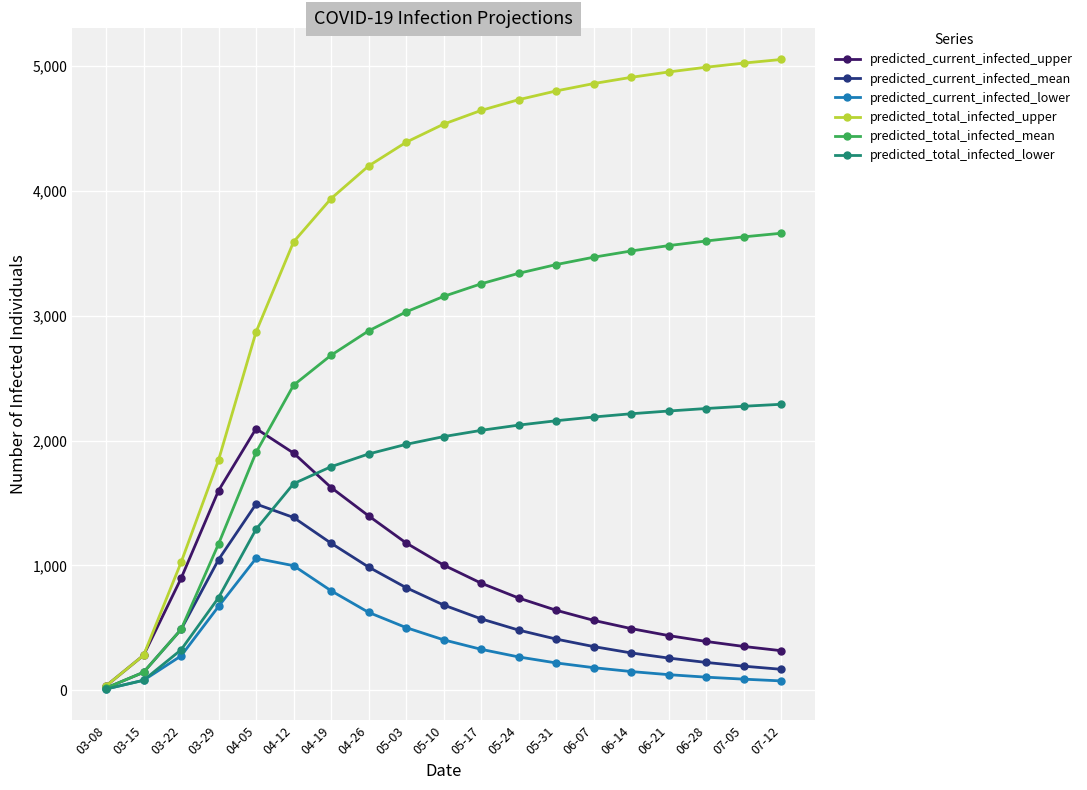

Which series has the widest spread of values?

predicted_total_infected_upper